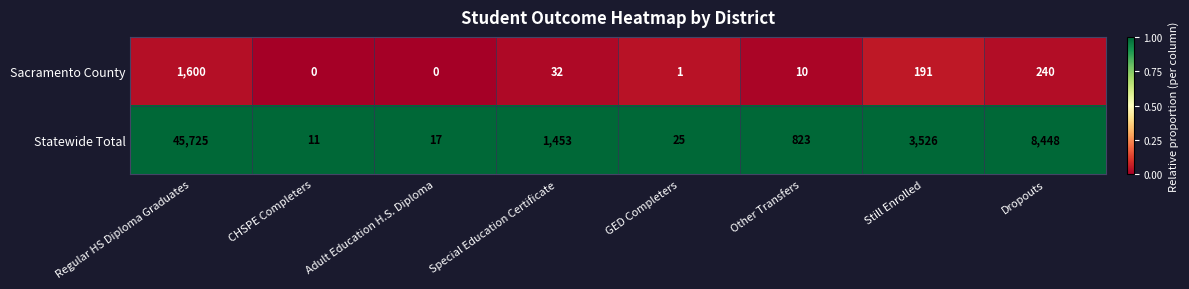

Reading left to right, what are all the values shown in this chart?

Sacramento County: 1600	0	0	32	1	10	191	240
Statewide Total: 45725	11	17	1453	25	823	3526	8448